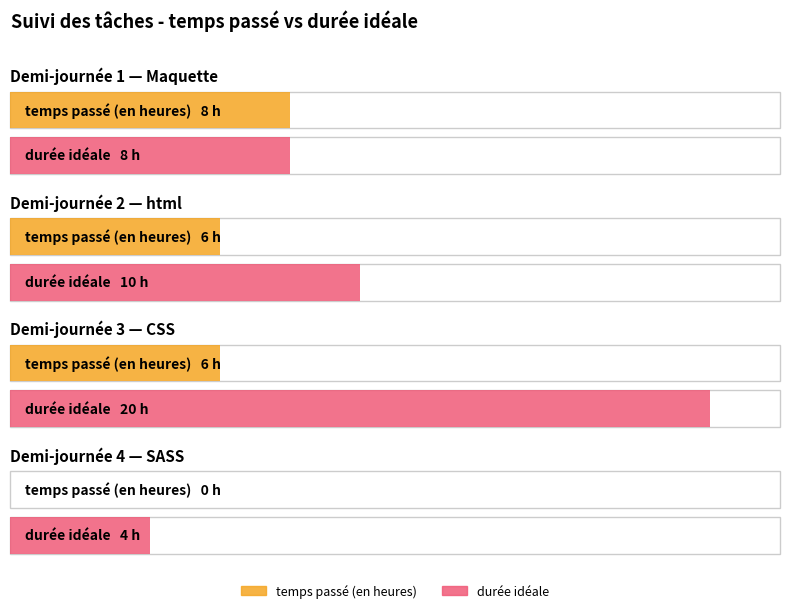

What is the value of the durée idéale bar at the 4th from the left?

4